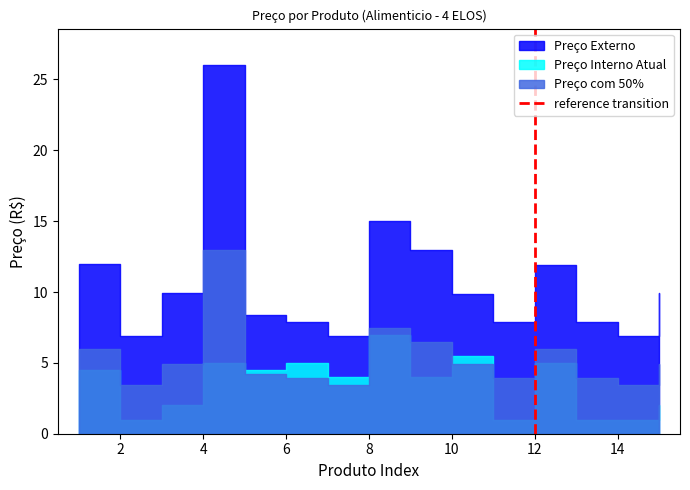

Is it true that the value at 12 is 1?

True